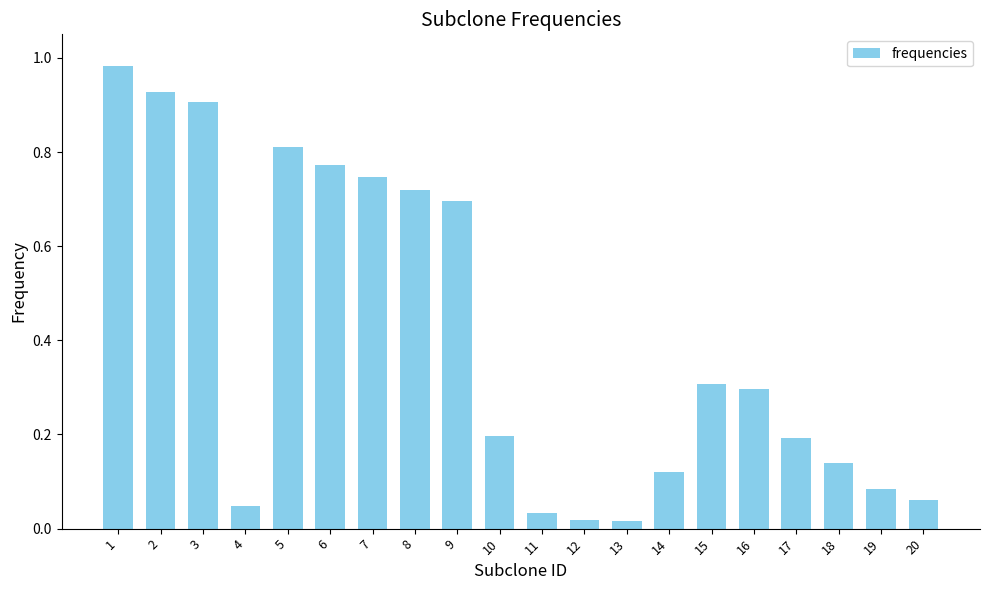

Between 8 and 4, which is larger?

8